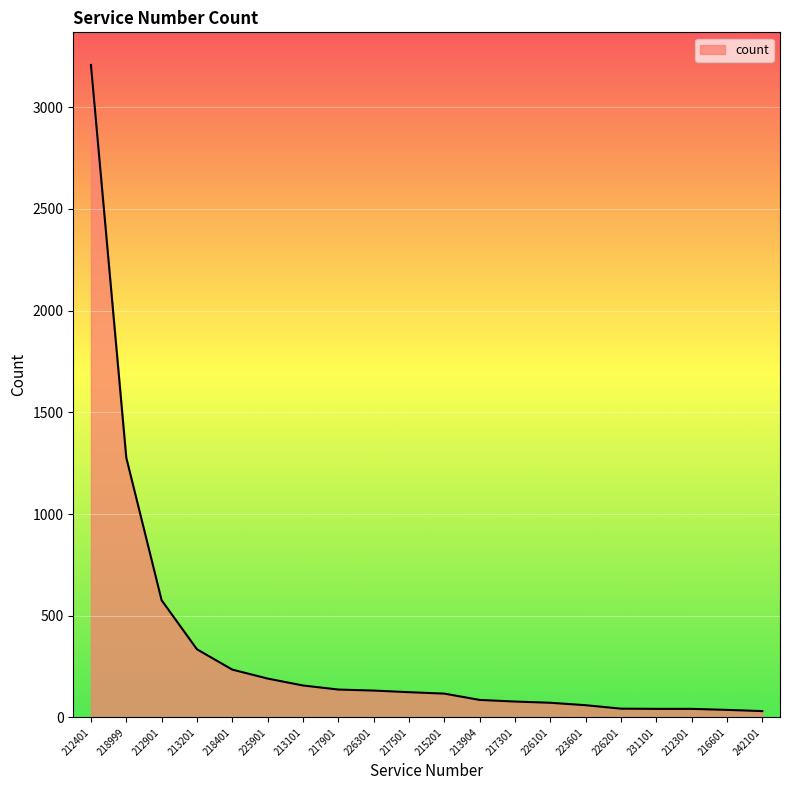

The value at 212401 is 3208. True or false?

True